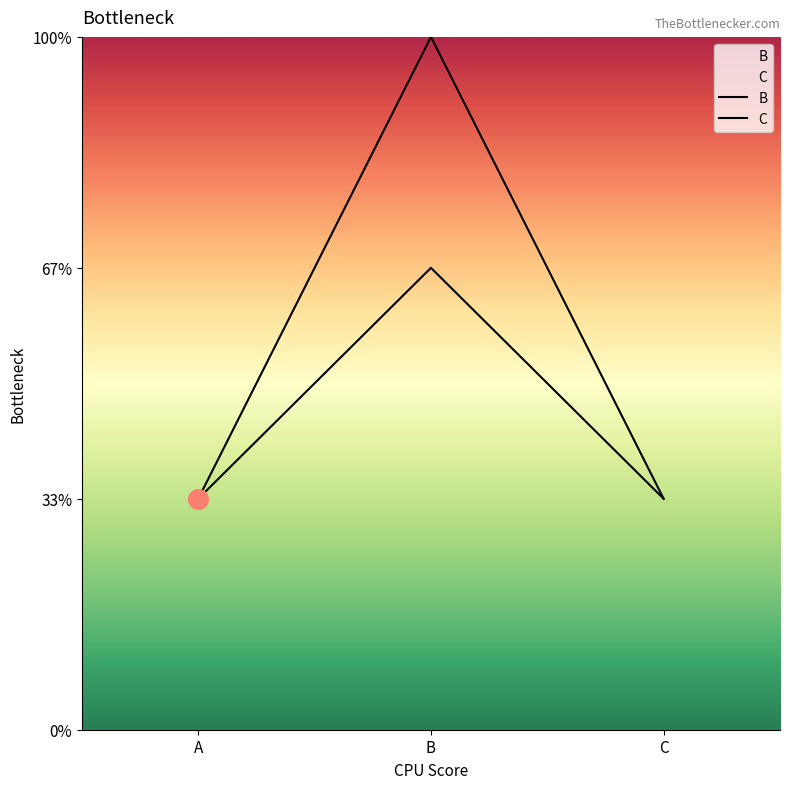

Reading left to right, what are all the values shown in this chart?

B: A=1	B=3	C=1
C: A=1	B=2	C=1